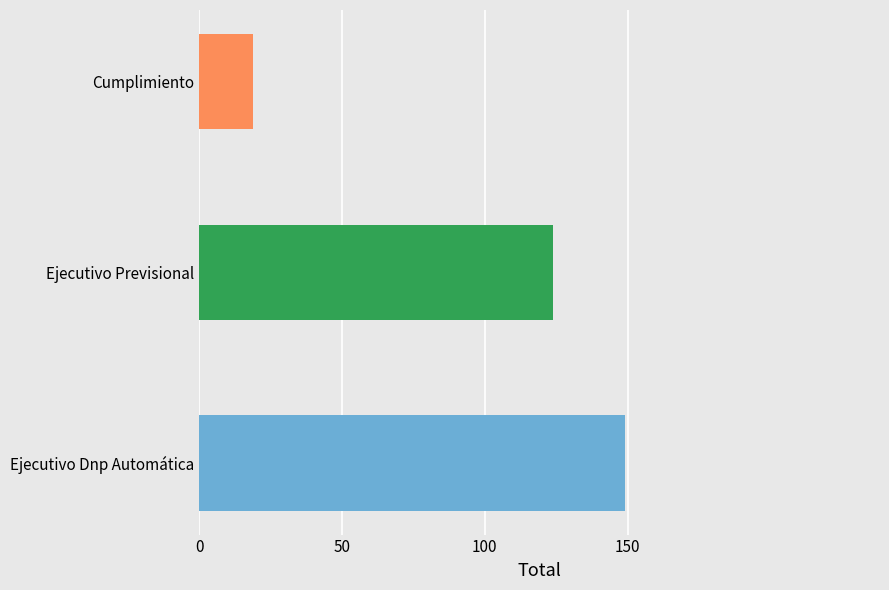

What position from the right is Ejecutivo Dnp Automática?

3